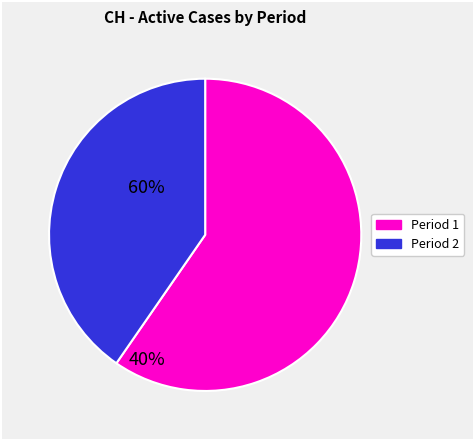

Count the number of slices in the pie.

2